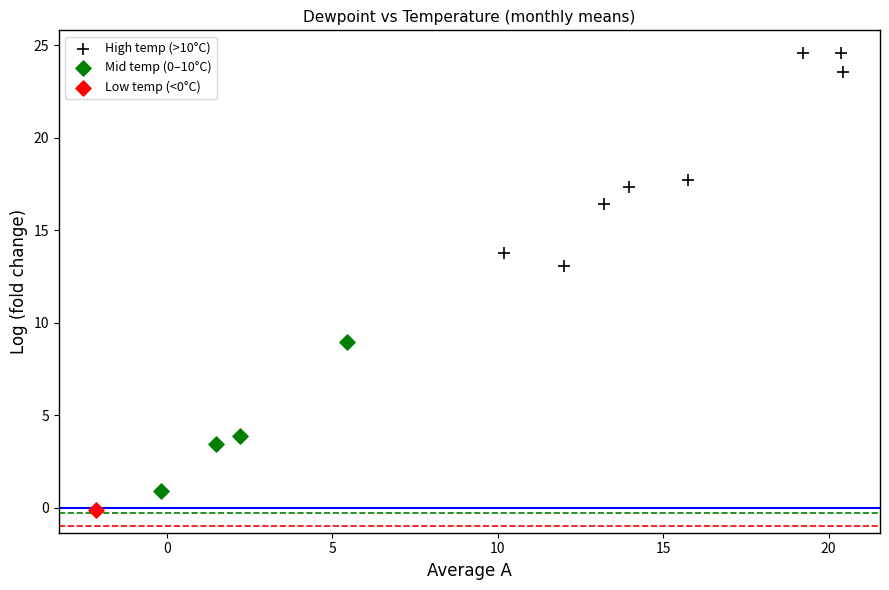

What are all the series names shown in the legend?

High temp (>10°C), Mid temp (0–10°C), Low temp (<0°C)